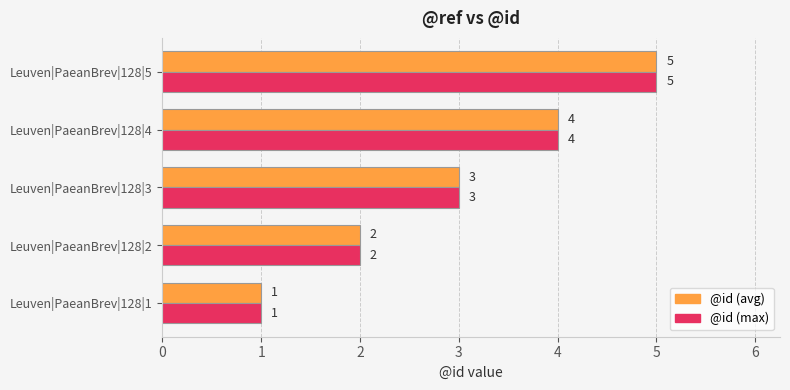

At which category does the chart reach its peak across all series?

Leuven|PaeanBrev|128|5